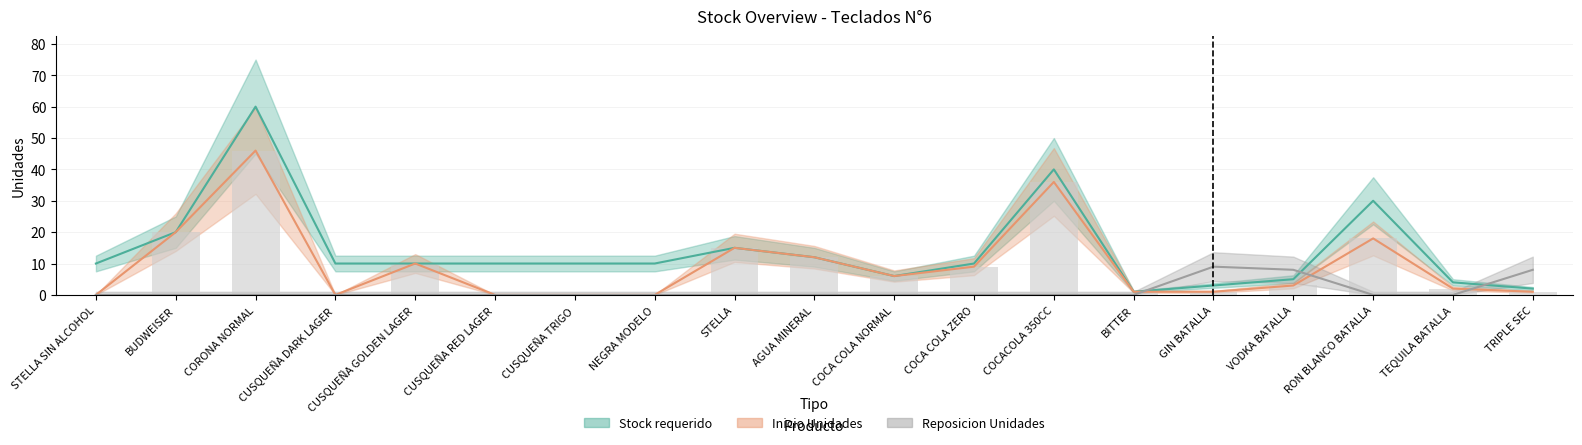

Which series has the largest total across all categories?

Stock requerido